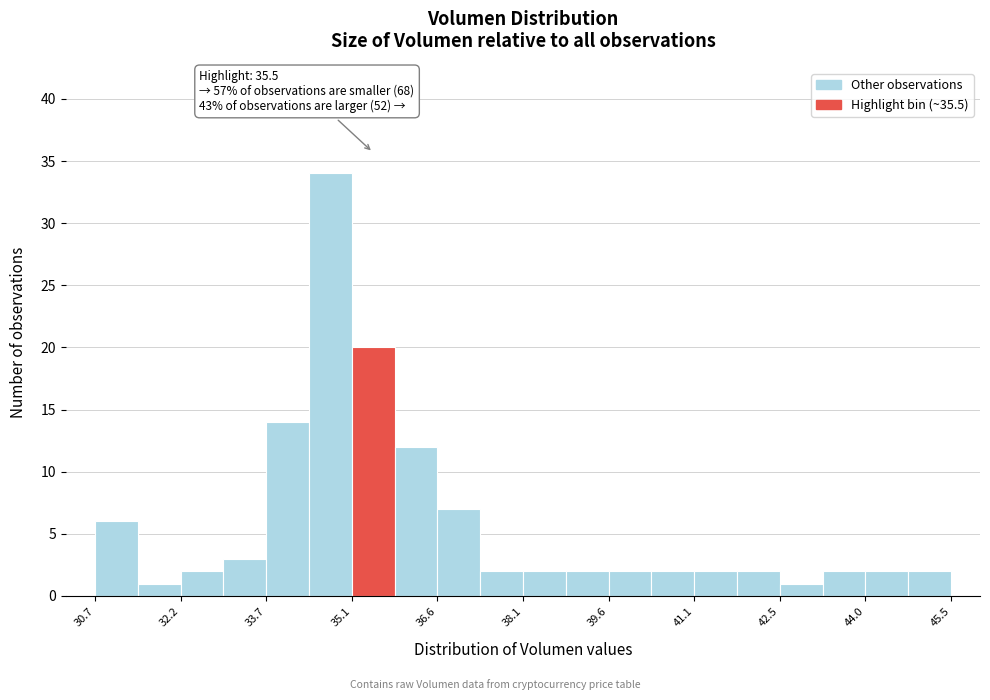

Read against the x-axis, roughly where is the centre of the tallest bar?

34.8